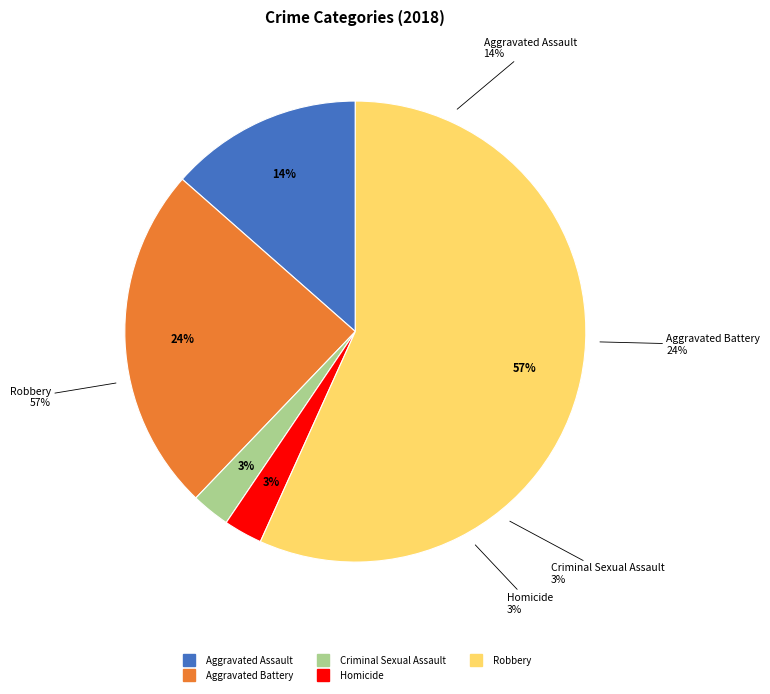

Rank the categories by value from highest to lowest.

Robbery, Aggravated Battery, Aggravated Assault, Criminal Sexual Assault, Homicide